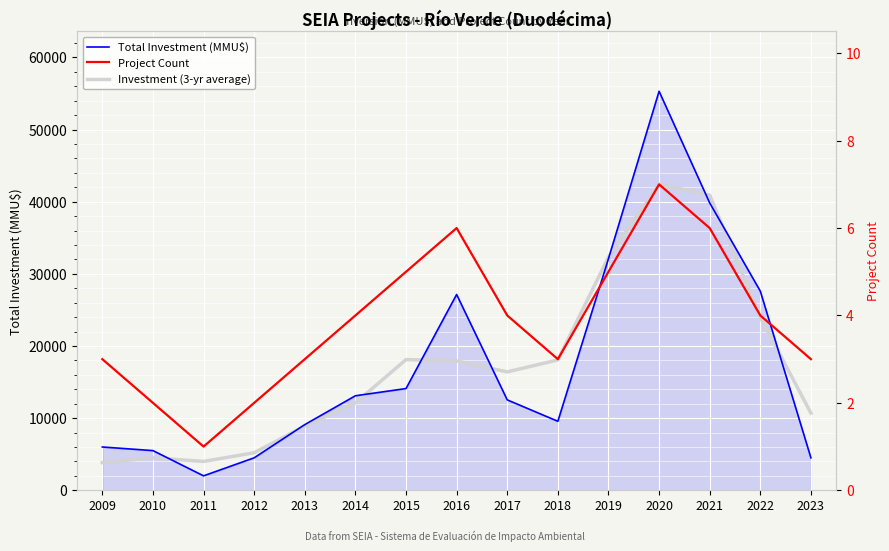

What is the value of the Project Count point at the 5th from the left?

3.0